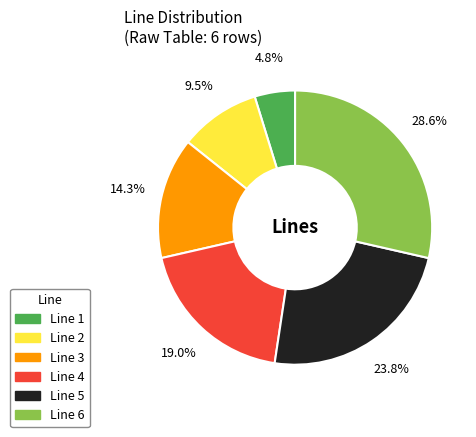

How much of the chart is everything except Line 3?

85.7%